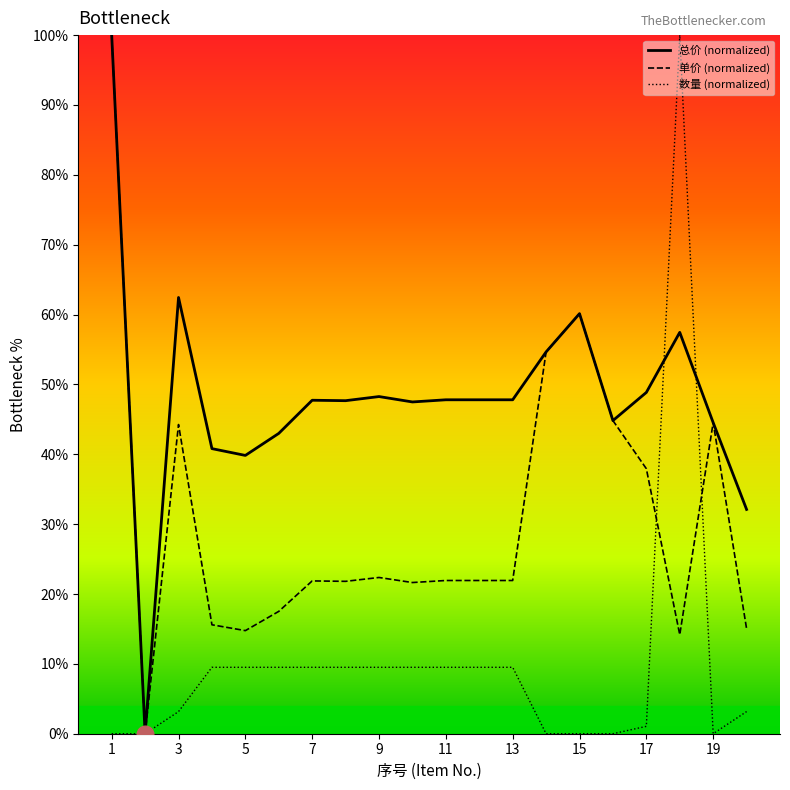

What is the maximum value shown in the chart?

100.0